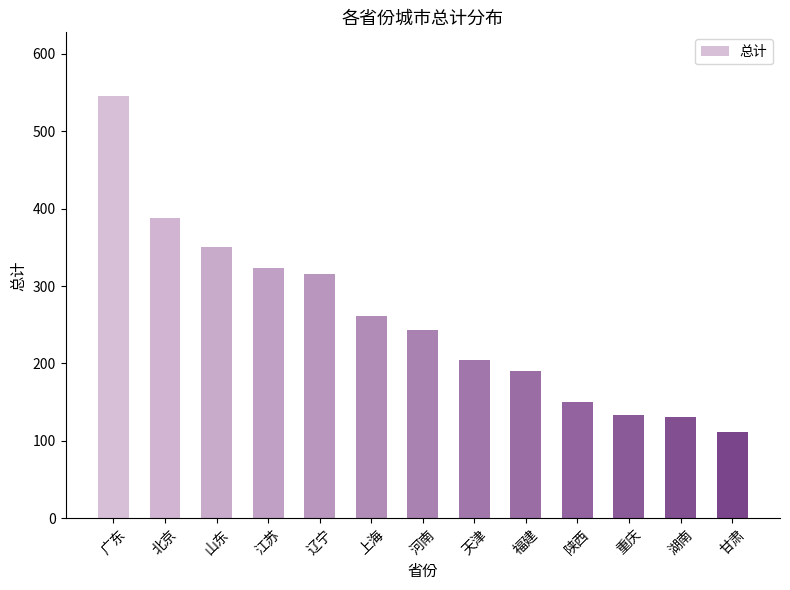

What is the difference between the values at 辽宁 and 北京?

72